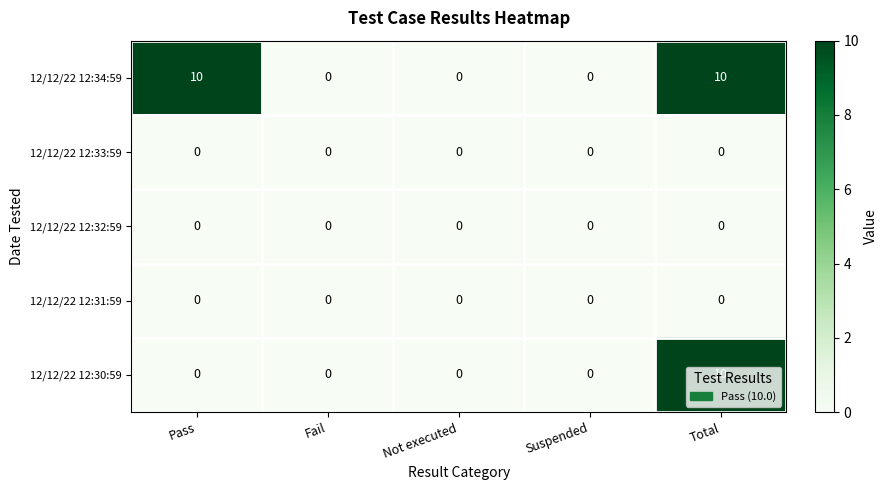

What is the maximum value shown in the chart?

10